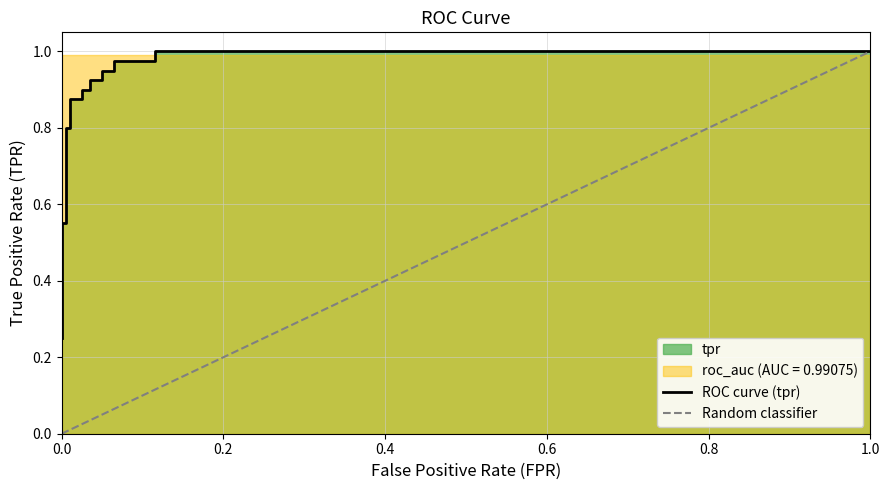

The chart shows a value of 0.6 at 0.0. True or false?

False